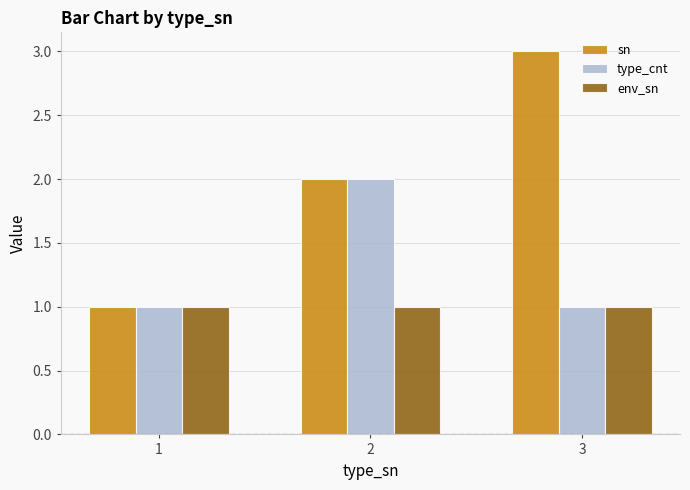

What is the difference between the type_cnt values at 1 and 2?

1